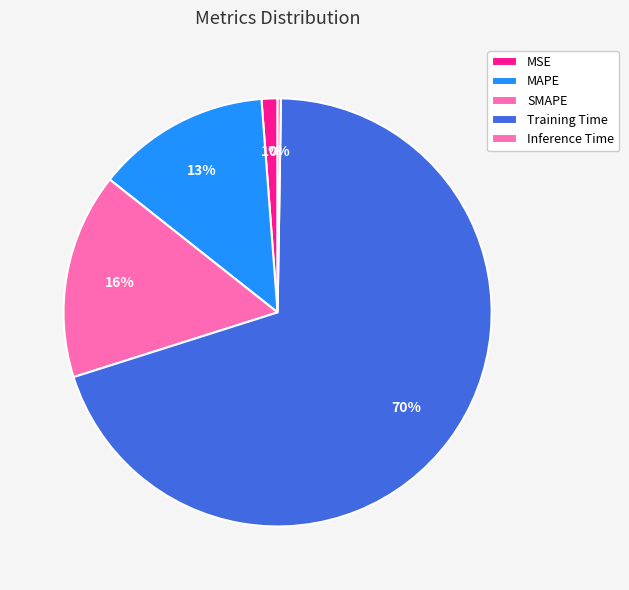

True or false: Training Time accounts for 70% of the total.

True